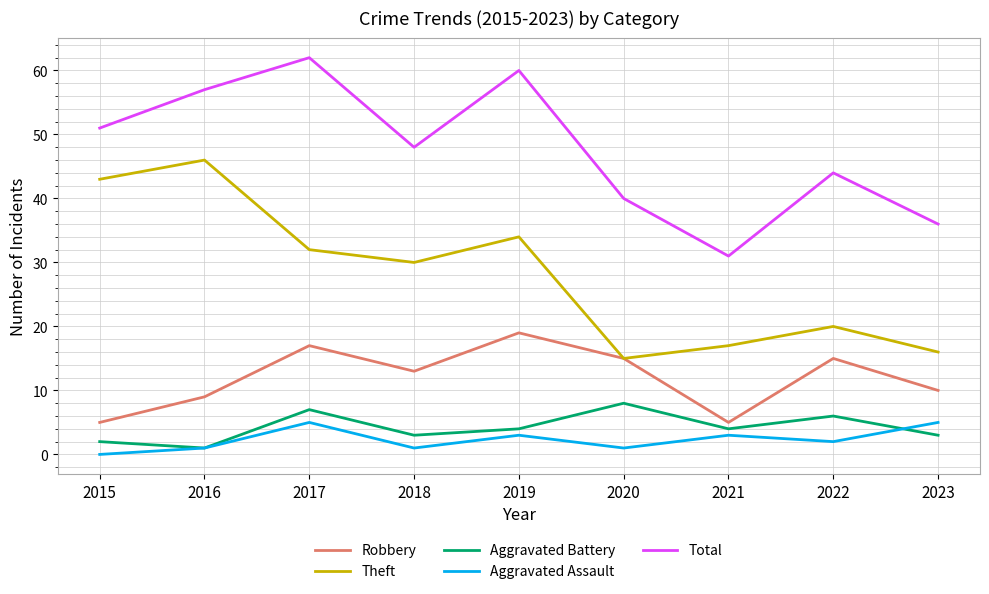

How many lines are shown in the chart?

5